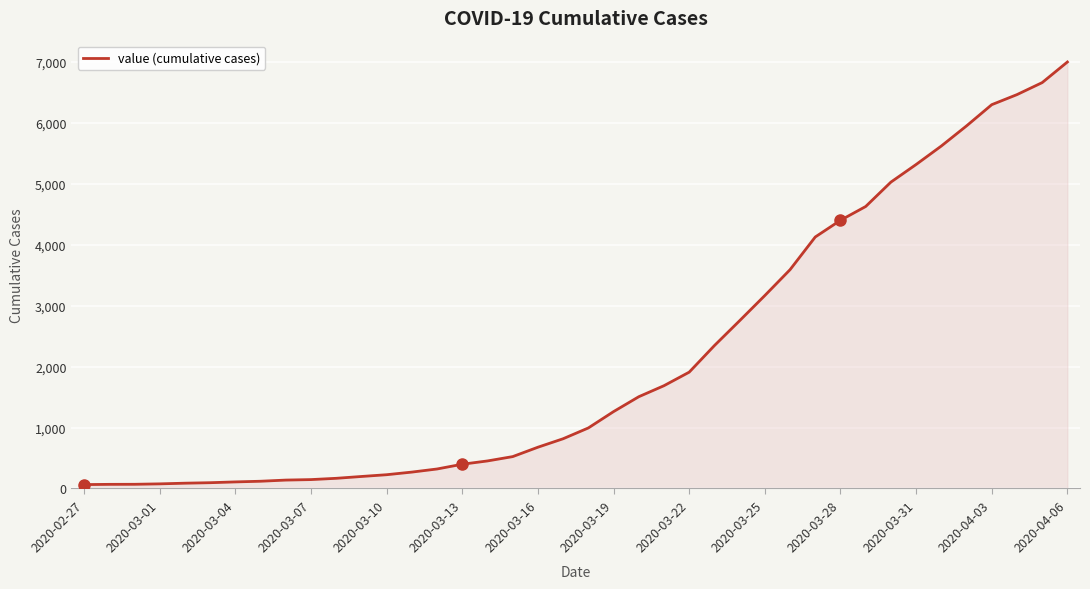

What is the maximum value shown in the chart?

6995